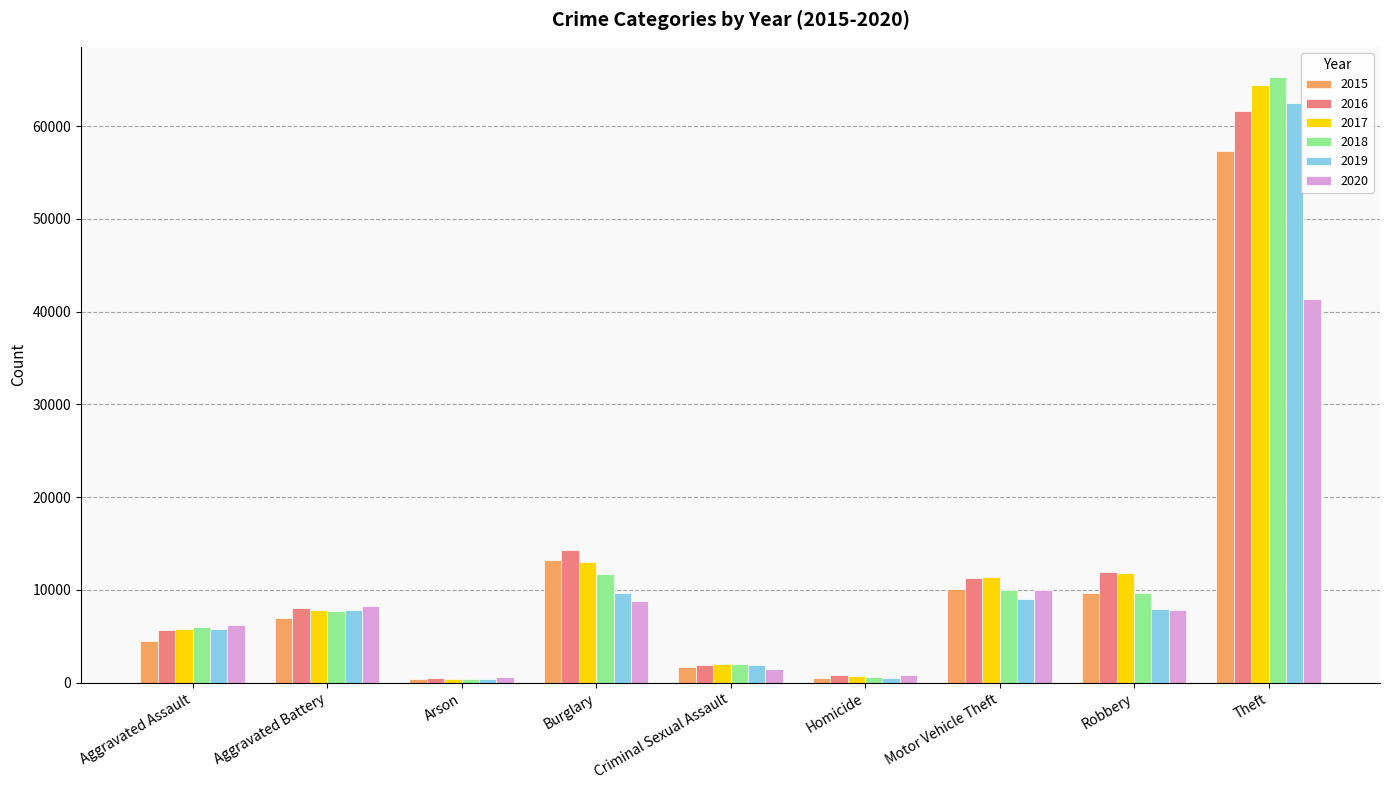

What position from the left is Criminal Sexual Assault?

5